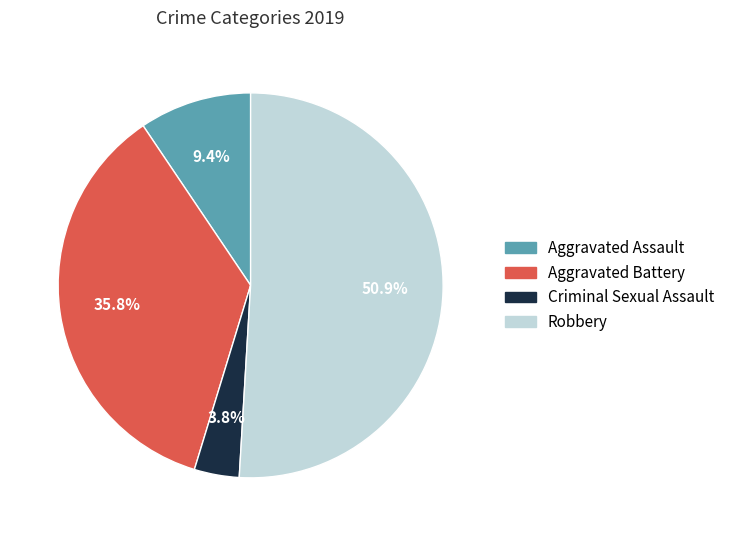

What is the smallest slice in the pie chart?

Criminal Sexual Assault